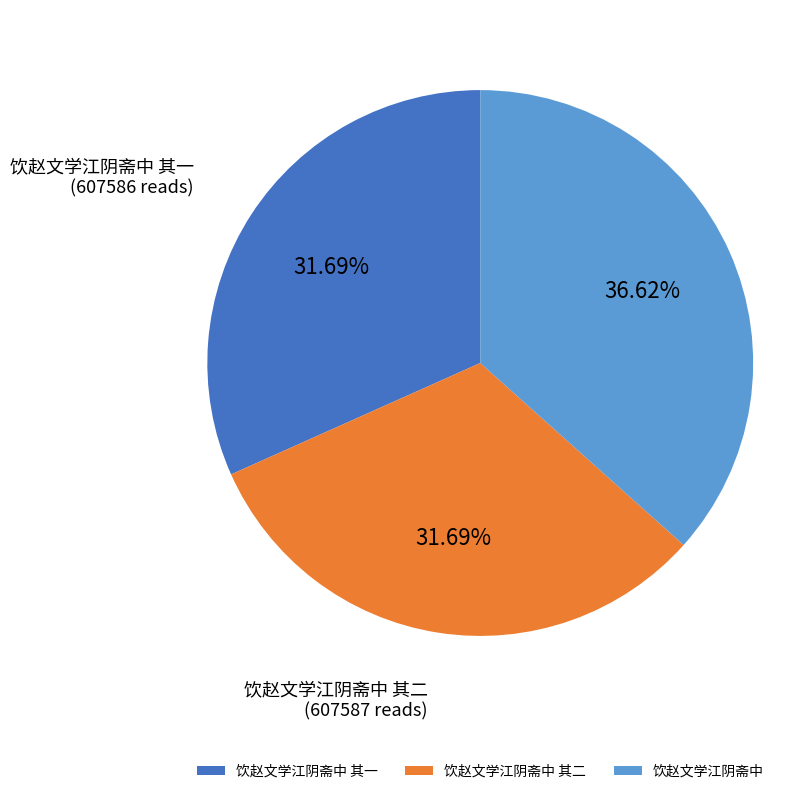

To the nearest percent, what is the difference between the largest and smallest slice percentages?

5%